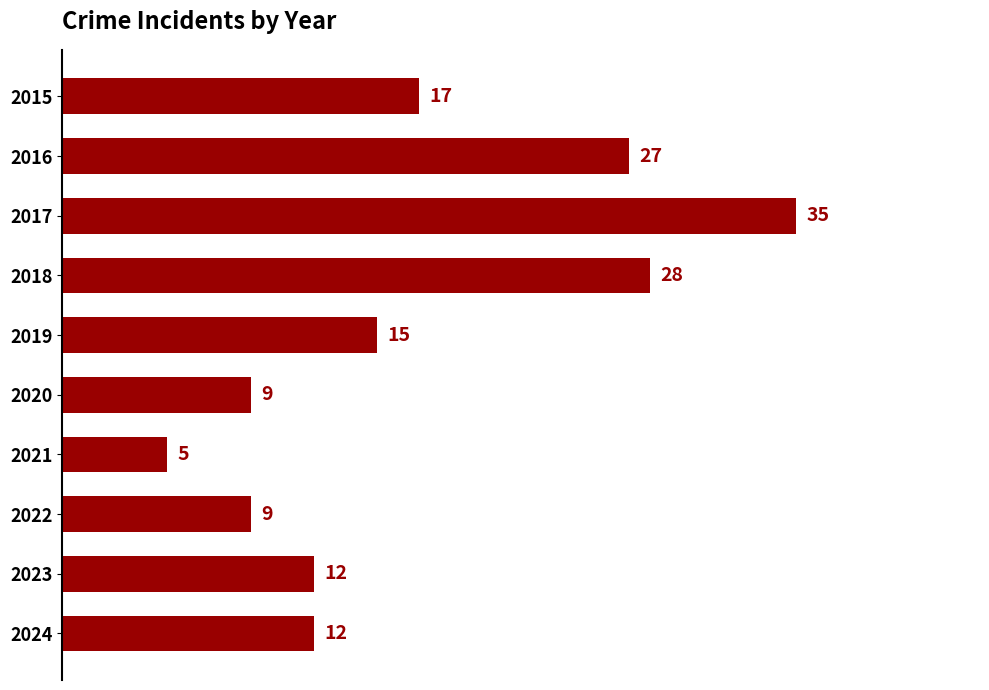

The chart shows a value of 11 at 2015. True or false?

False